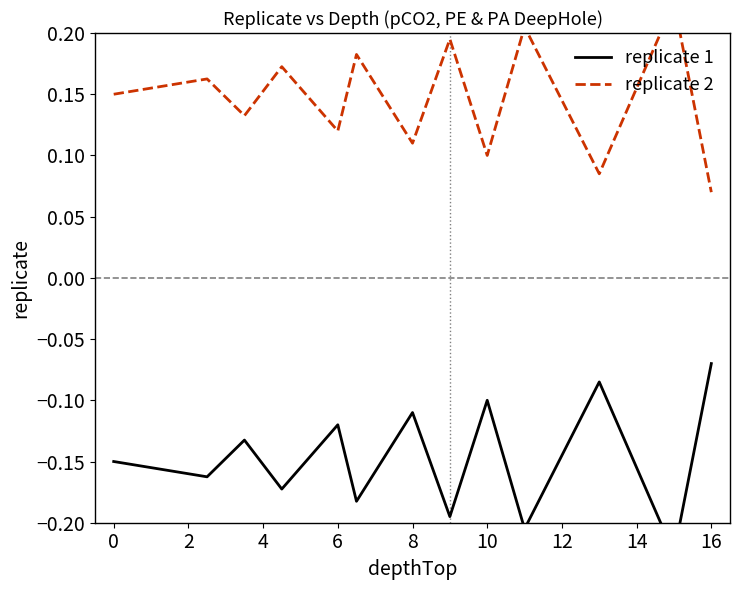

Reading right to left, what are all the values shown in this chart?

replicate 1: -0.1	-0.2	-0.1	-0.2	-0.1	-0.2	-0.1	-0.2	-0.1	-0.2	-0.1	-0.2	-0.1
replicate 2: 0.1	0.2	0.1	0.2	0.1	0.2	0.1	0.2	0.1	0.2	0.1	0.2	0.1